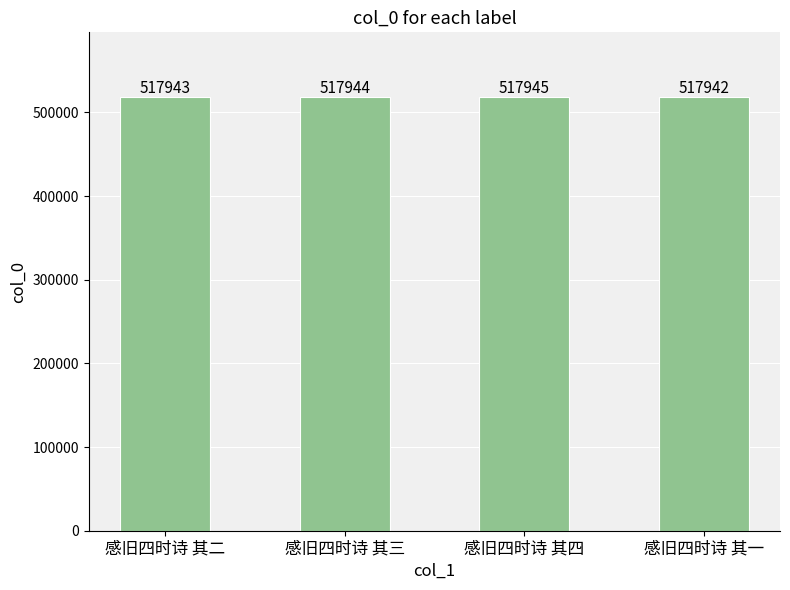

What is the maximum value shown in the chart?

517945